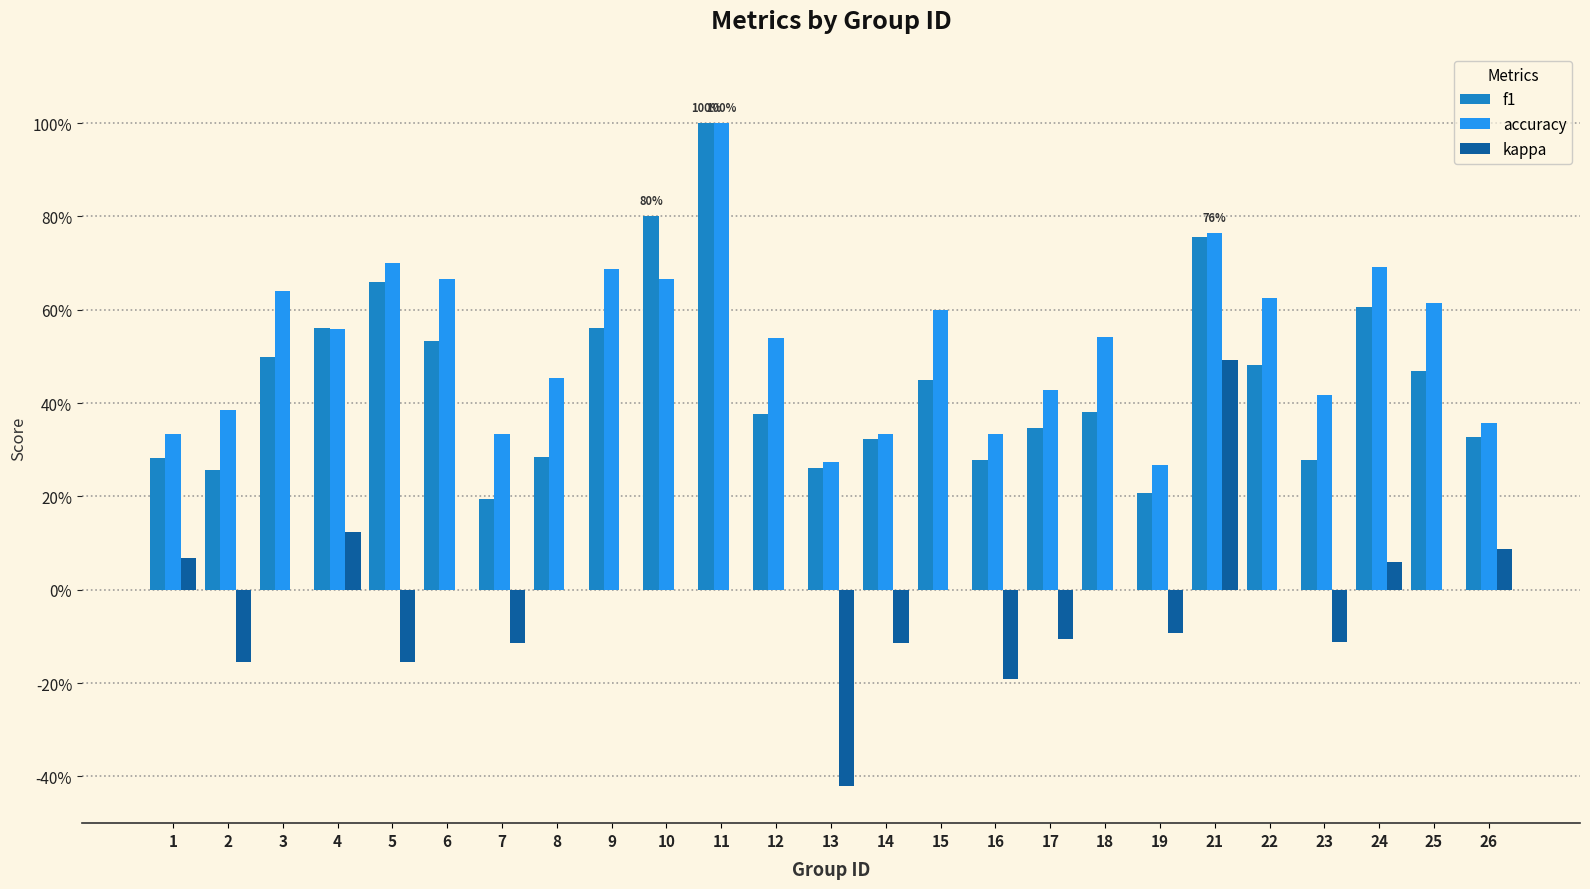

What is the minimum value for kappa?

-0.4